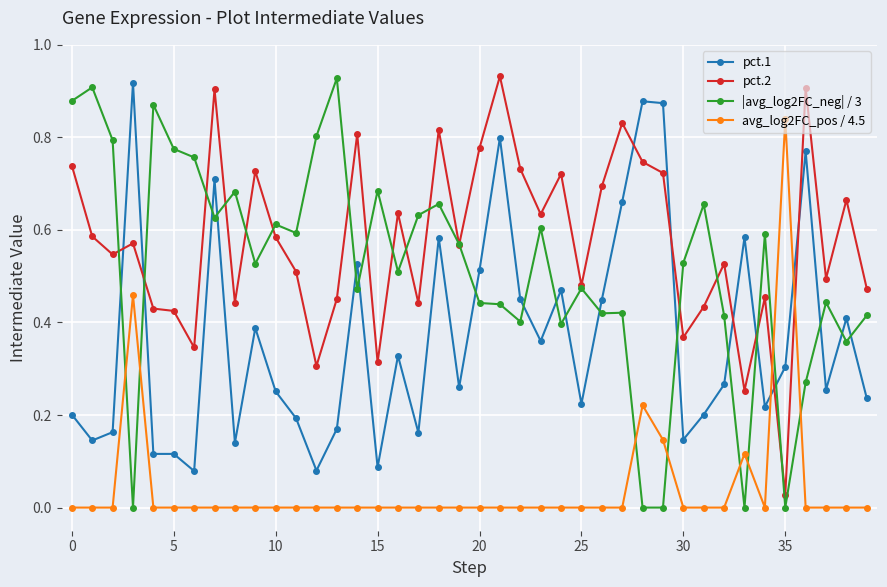

After their last crossing, which series has the higher values: |avg_log2FC_neg| / 3 or pct.1?

|avg_log2FC_neg| / 3